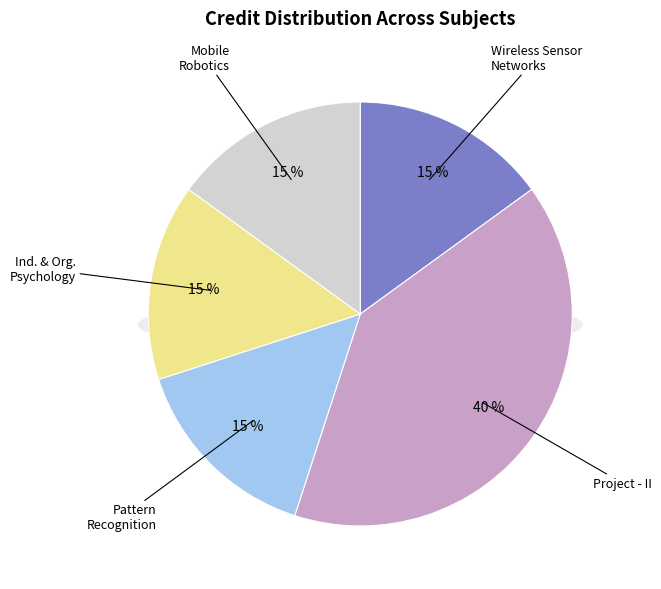

Does any single category account for the majority?

No